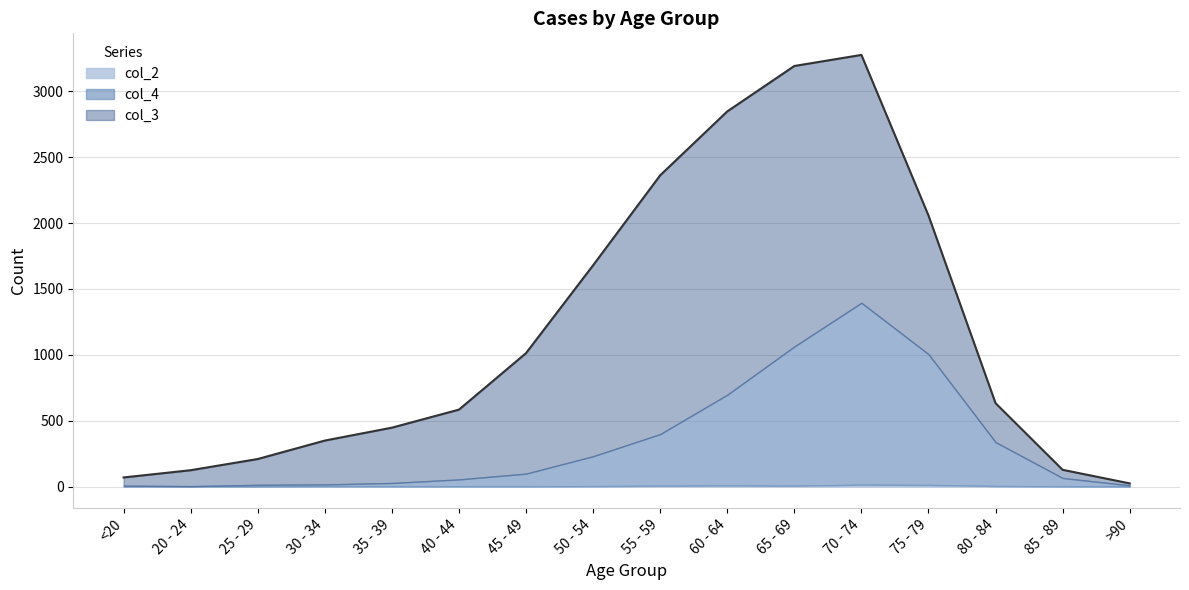

What is the highest value of the col_2 series?

14